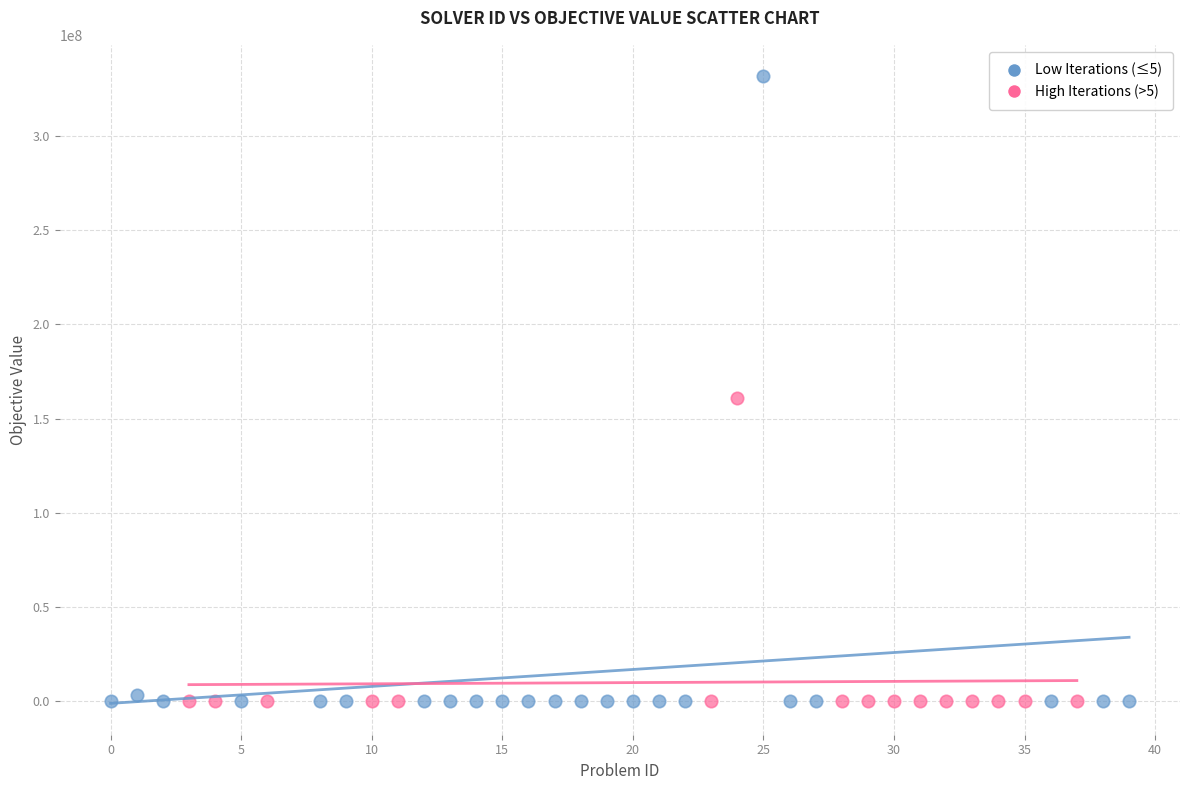

Which series reaches the maximum Y coordinate?

Low Iterations (≤5)